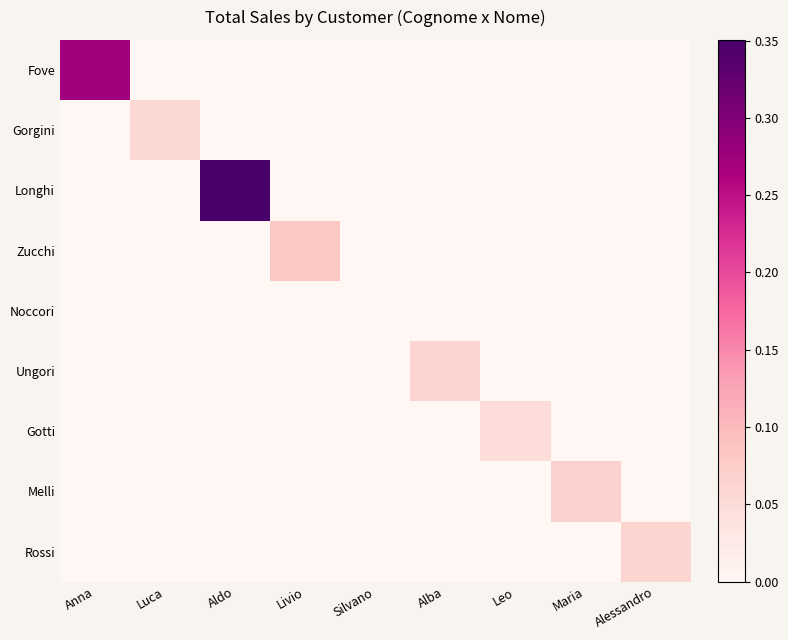

What is the total value across all series at Alba?

0.1